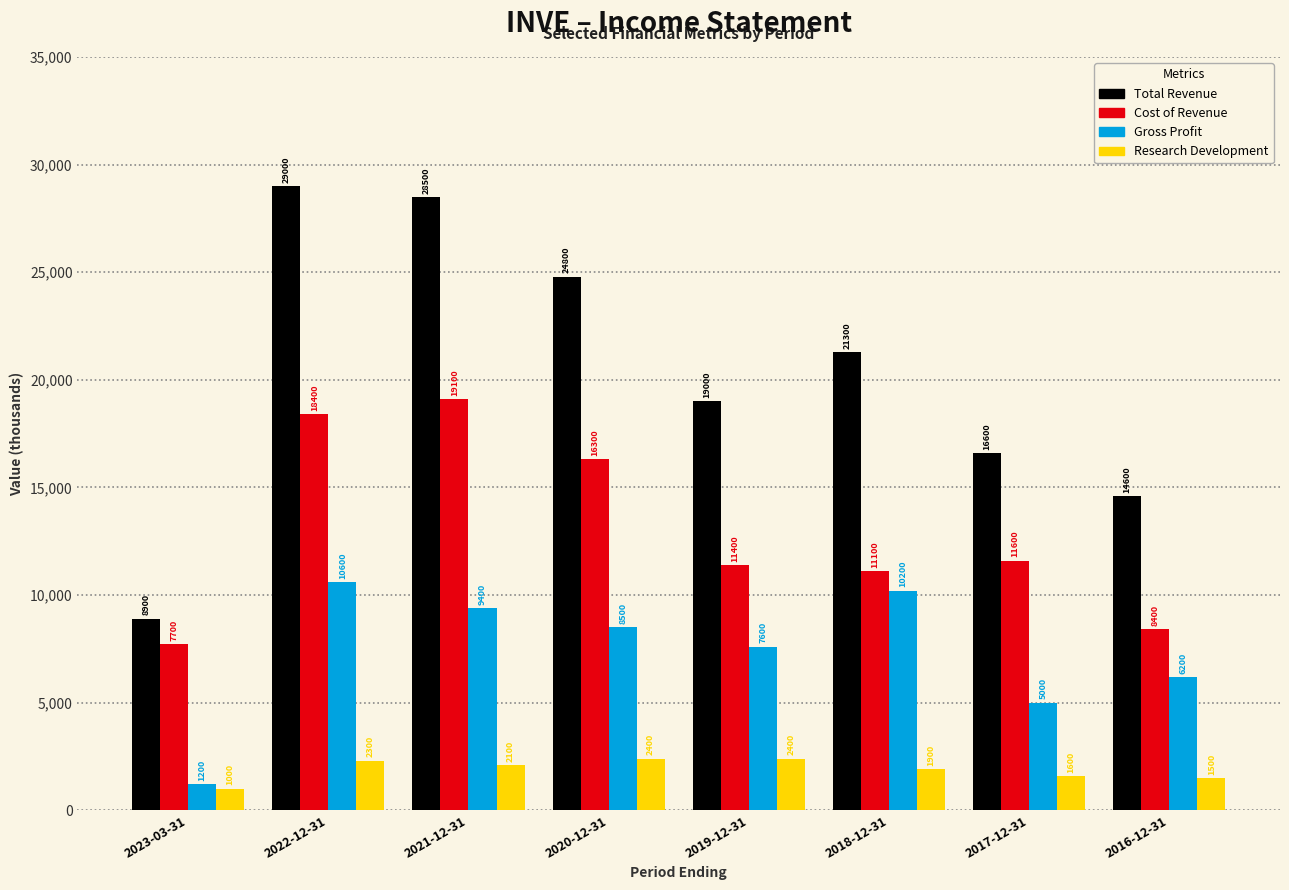

Which category has the highest value across all series?

2022-12-31